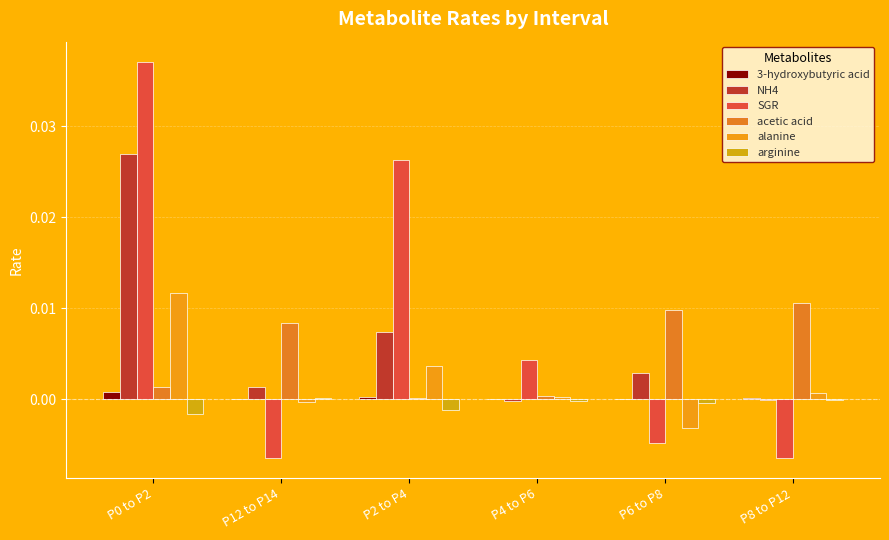

Which series has the largest total across all categories?

SGR